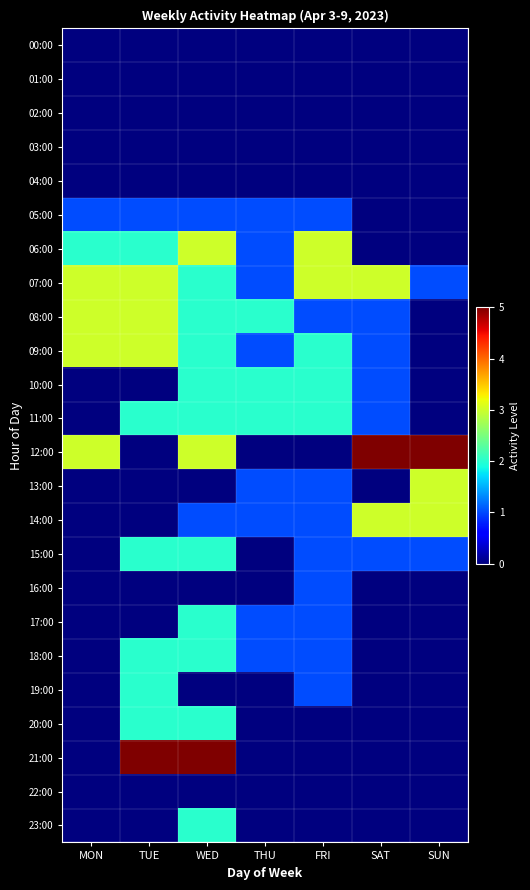

Rank the series at SUN from lowest to highest value.

00:00, 01:00, 02:00, 03:00, 04:00, 05:00, 06:00, 08:00, 09:00, 10:00, 11:00, 16:00, 17:00, 18:00, 19:00, 20:00, 21:00, 22:00, 23:00, 07:00, 15:00, 13:00, 14:00, 12:00